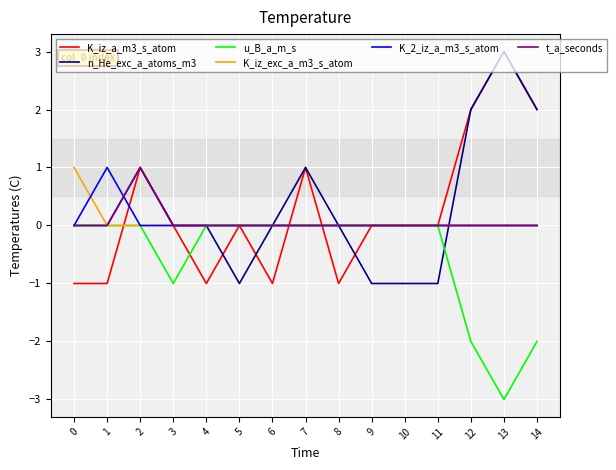

At which category does K_iz_a_m3_s_atom reach its first local peak?

2